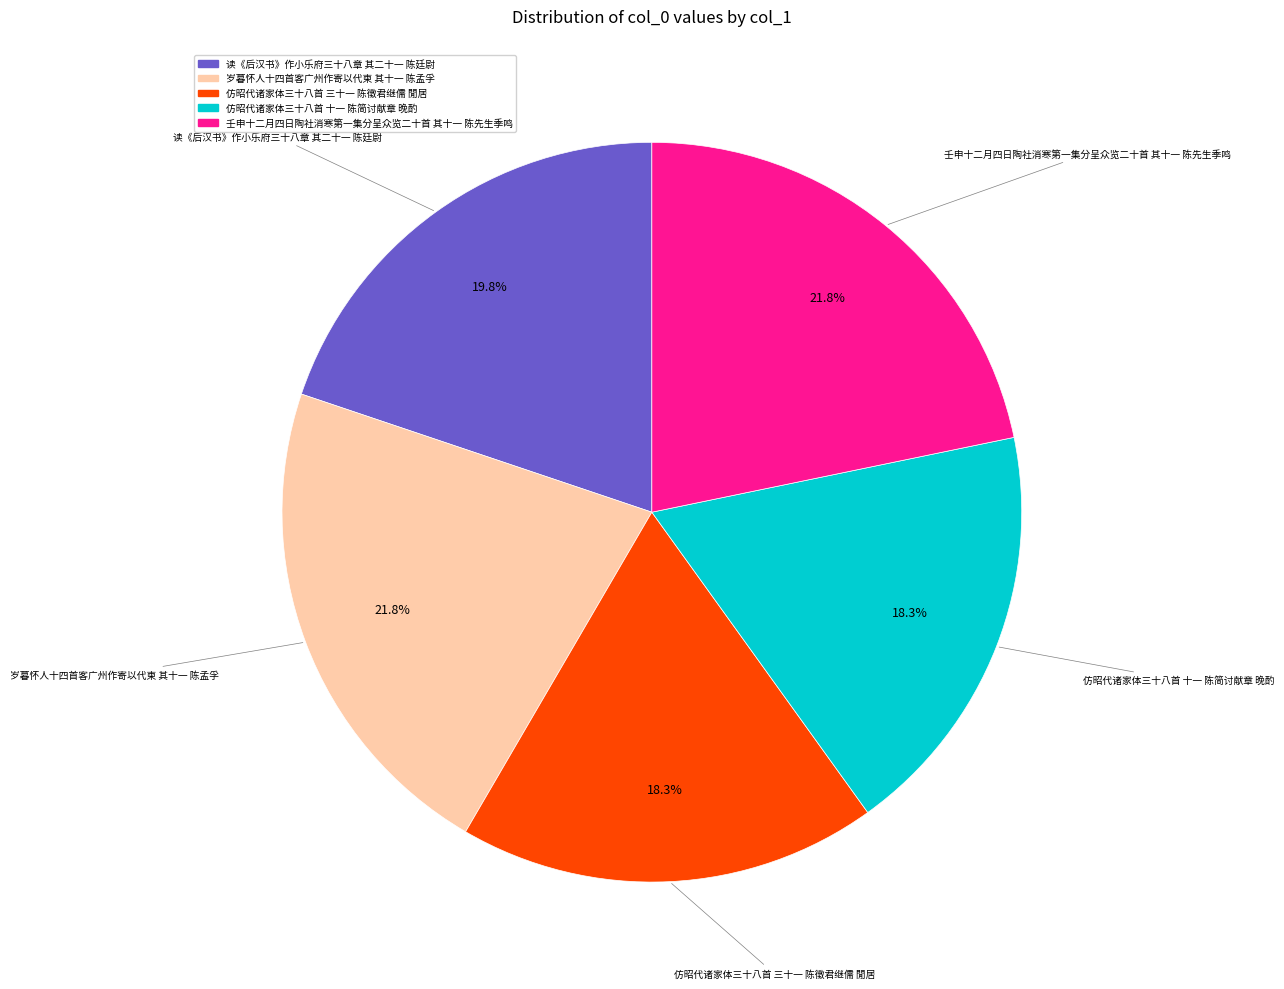

Combined, do 壬申十二月四日陶社消寒第一集分呈众览二十首 其十一 陈先生季鸣 and 岁暮怀人十四首客广州作寄以代柬 其十一 陈孟孚 account for over 50%?

No